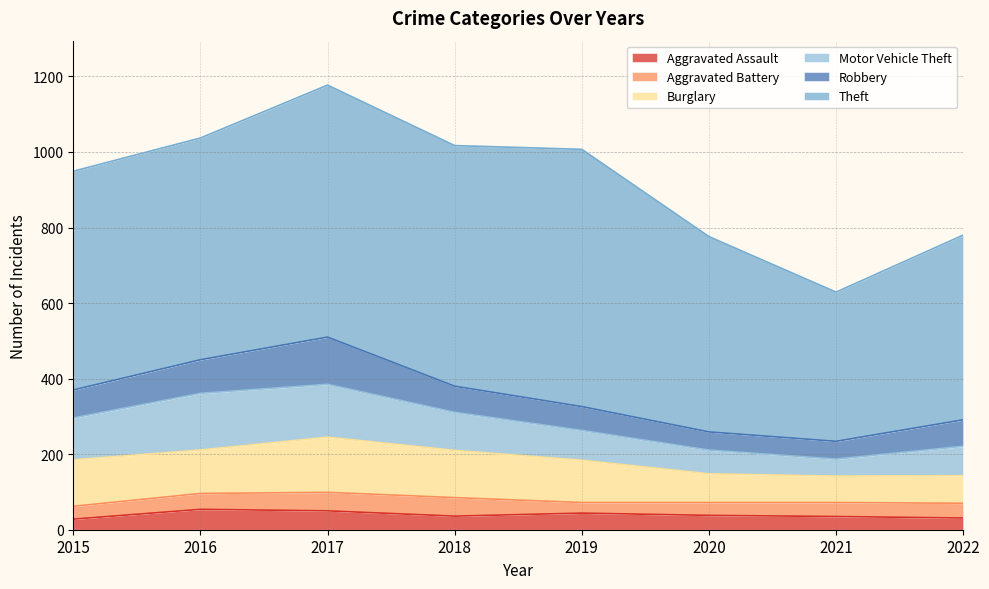

Which category has the lowest value across all series?

2015